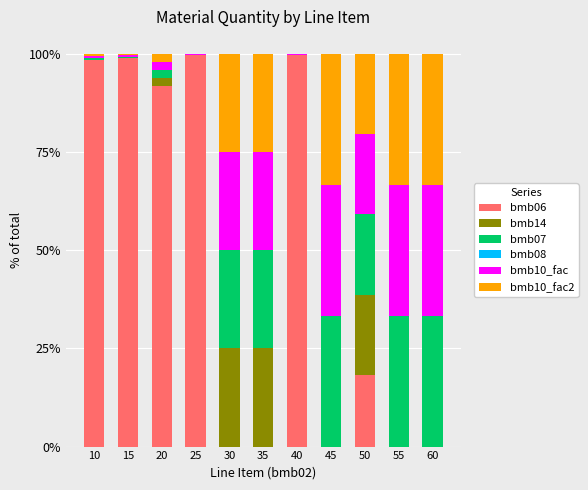

What is the sum of all bmb06 values?

506.4